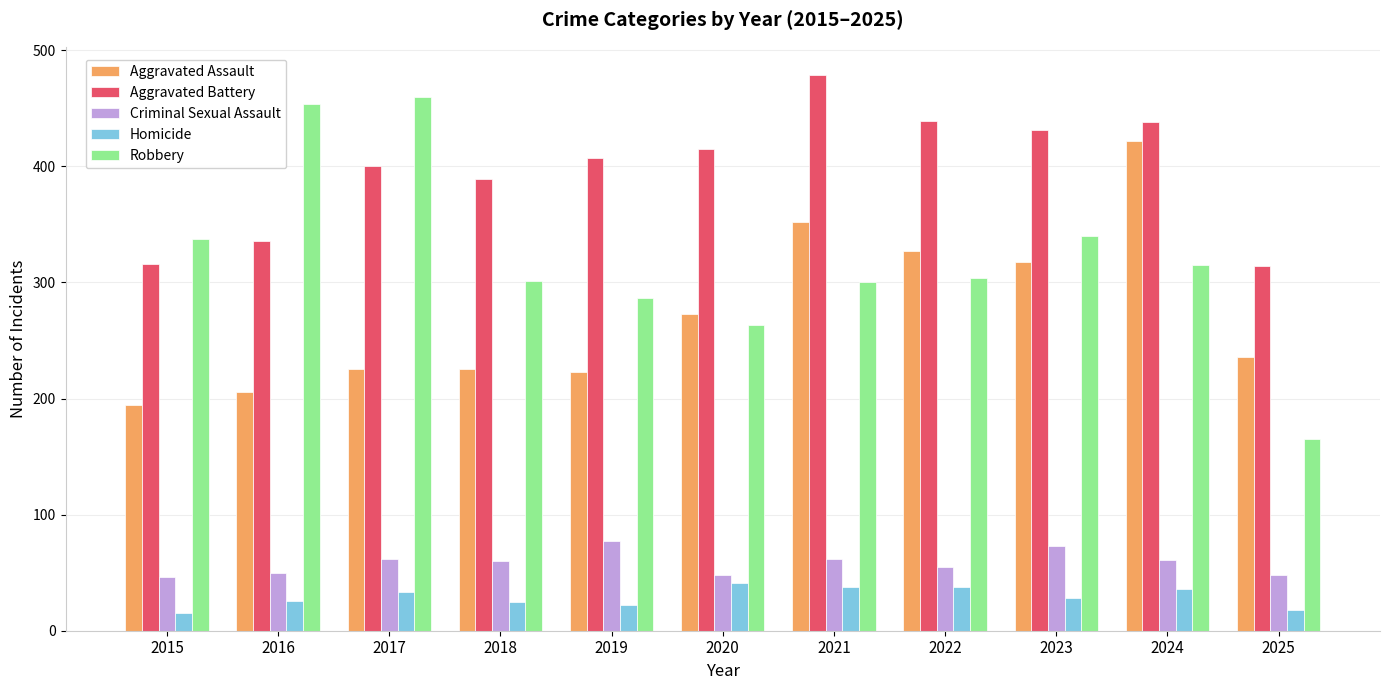

Which category has the highest value in the Aggravated Assault series?

2024